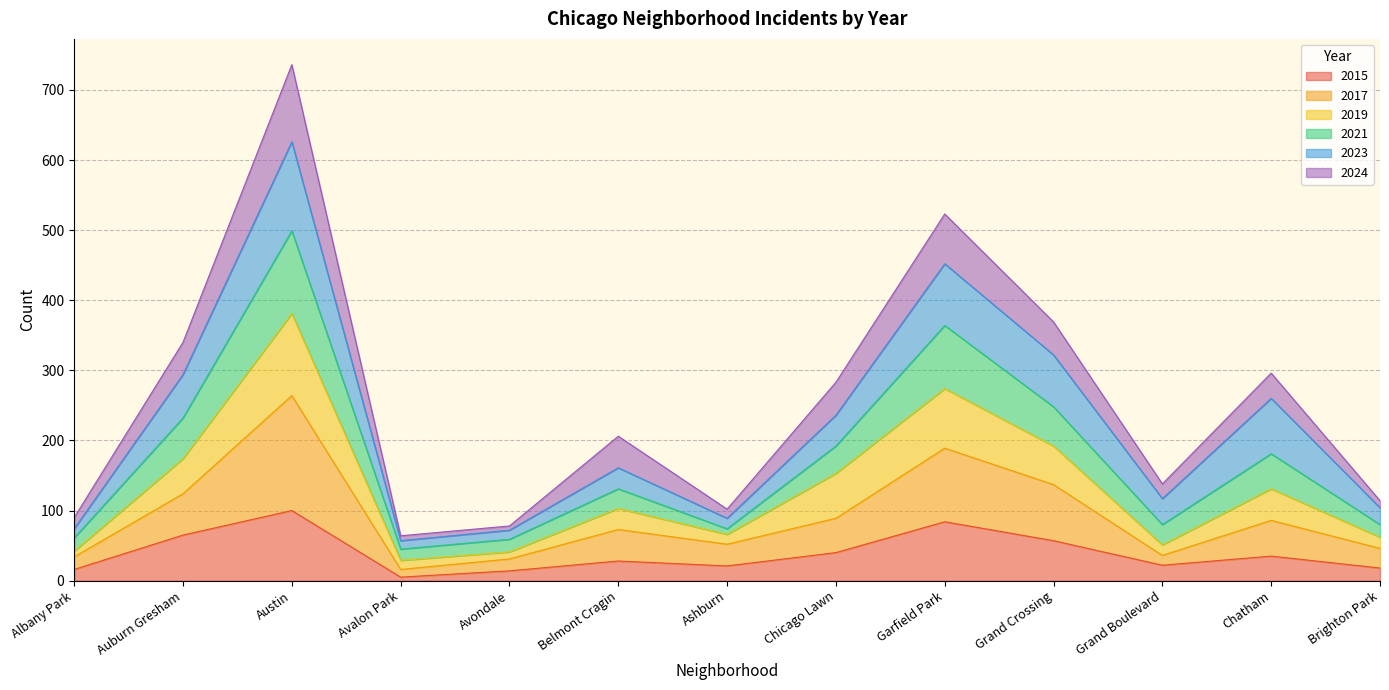

At which category is the sum across all series the highest?

Austin